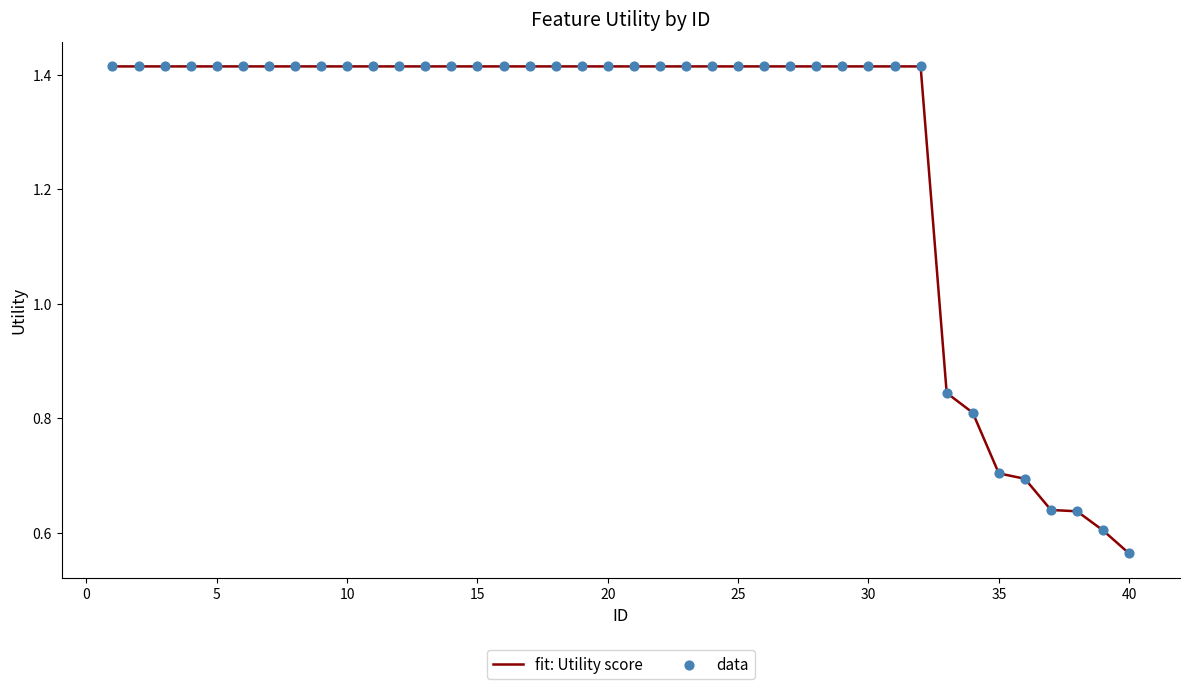

What is the difference between the maximum and minimum values?

0.9